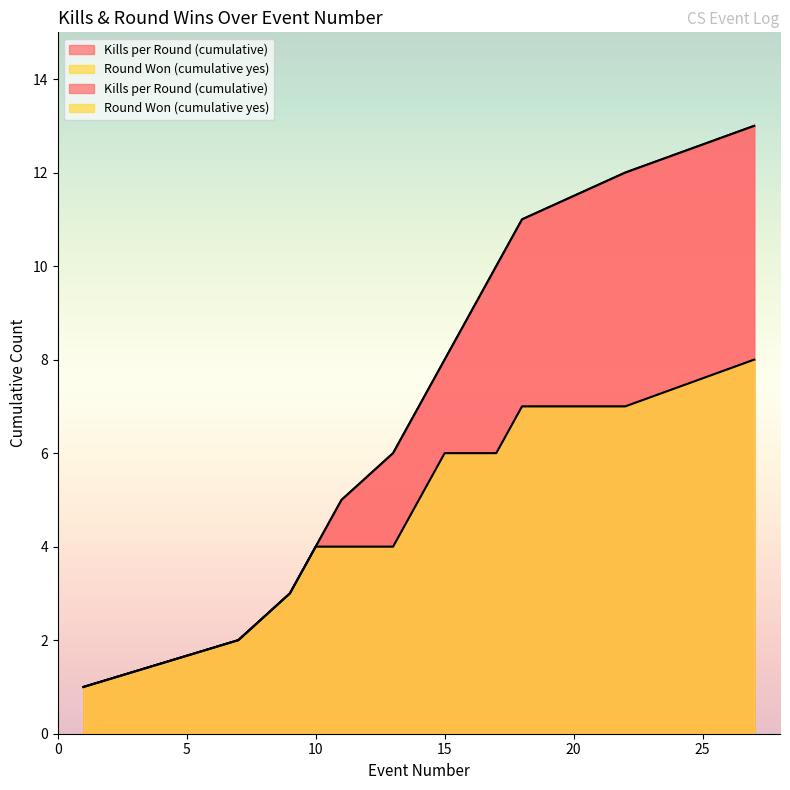

True or false: Kills per Round (cumulative) and Round Won (cumulative yes) intersect in this chart.

False